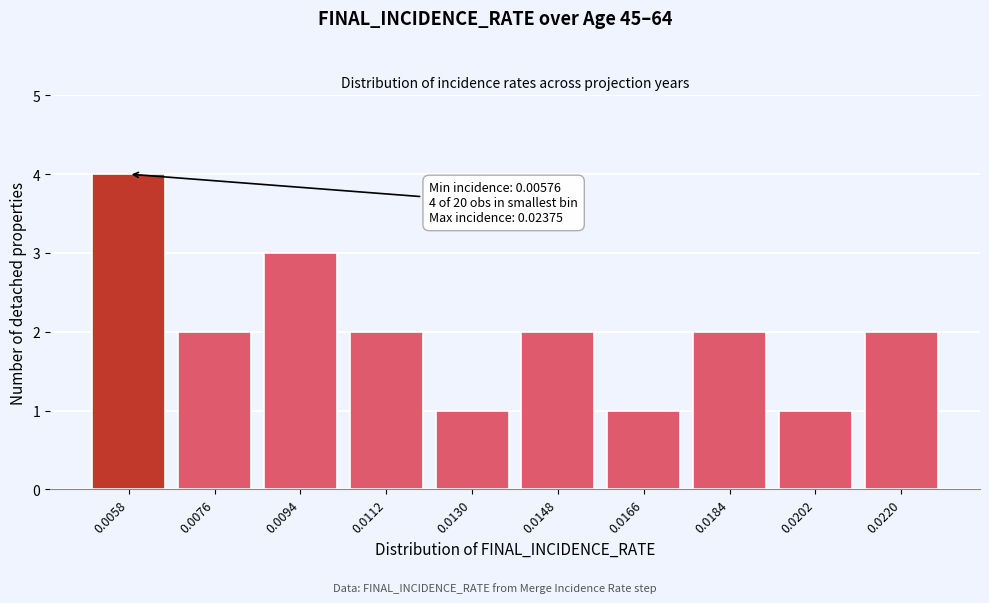

Reading right to left, what are all the values shown in this chart?

0.0220=2	0.0202=1	0.0184=2	0.0166=1	0.0148=2	0.0130=1	0.0112=2	0.0094=3	0.0076=2	0.0058=4